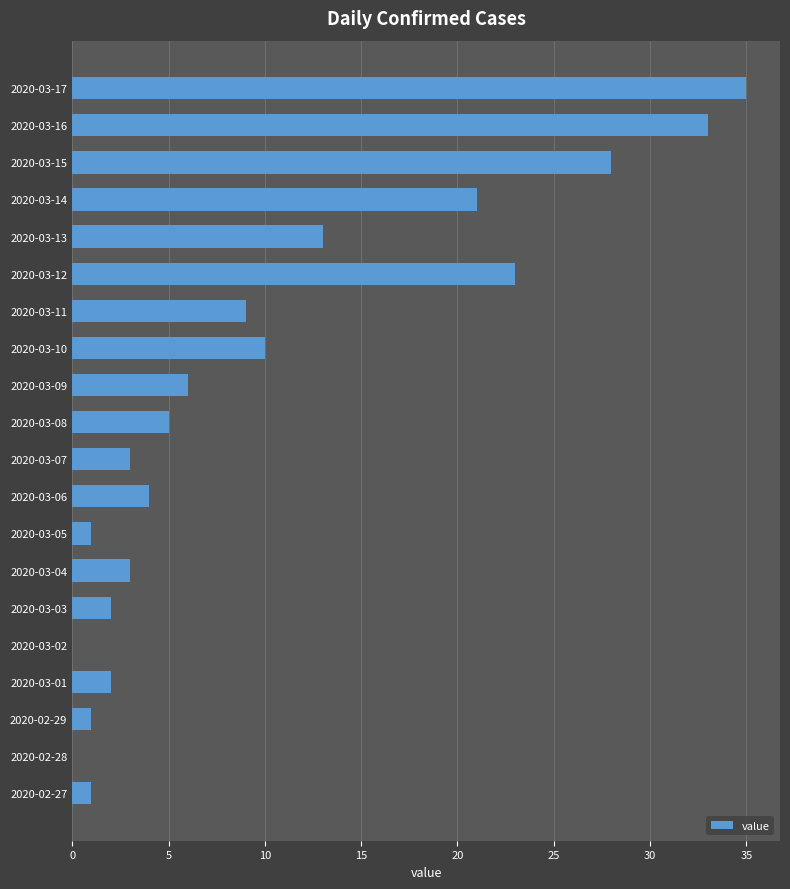

Reading bottom to top, list all the values displayed in this chart.

2020-02-27=1	2020-02-28=0	2020-02-29=1	2020-03-01=2	2020-03-02=0	2020-03-03=2	2020-03-04=3	2020-03-05=1	2020-03-06=4	2020-03-07=3	2020-03-08=5	2020-03-09=6	2020-03-10=10	2020-03-11=9	2020-03-12=23	2020-03-13=13	2020-03-14=21	2020-03-15=28	2020-03-16=33	2020-03-17=35